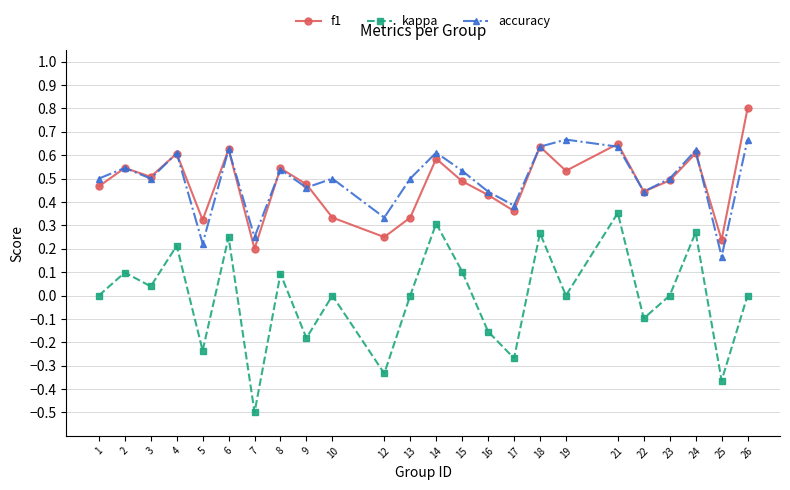

Which series ends up on top after the final intersection of accuracy and f1?

f1